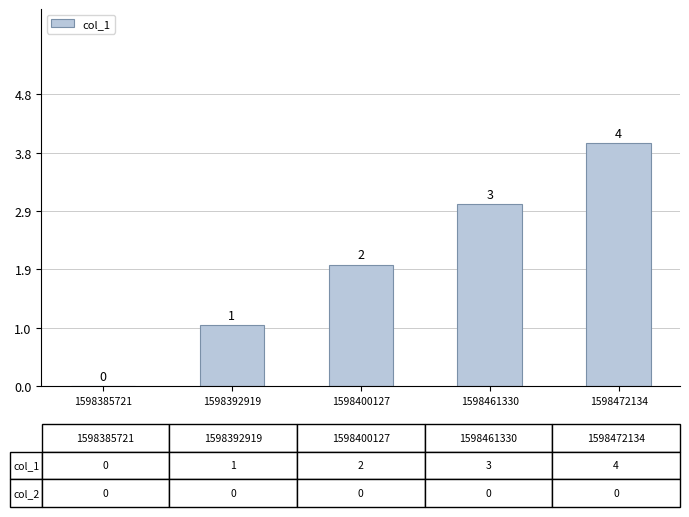

Which has a higher value, 1598400127 or 1598392919?

1598400127